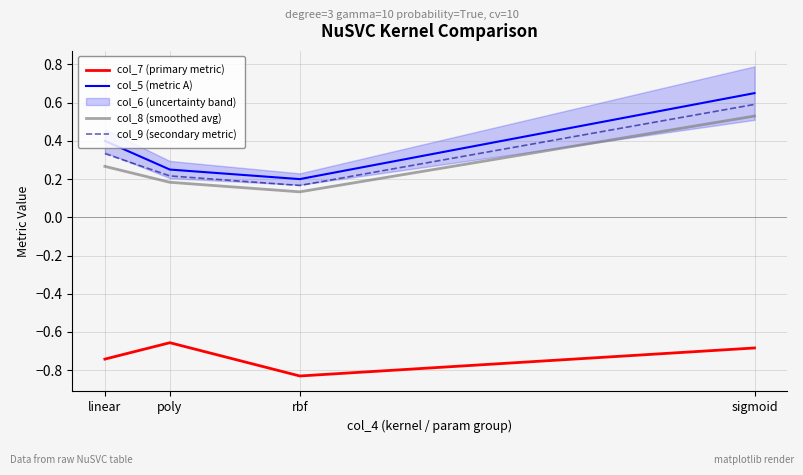

True or false: col_9 (secondary metric) and col_7 (primary metric) cross at least once.

False